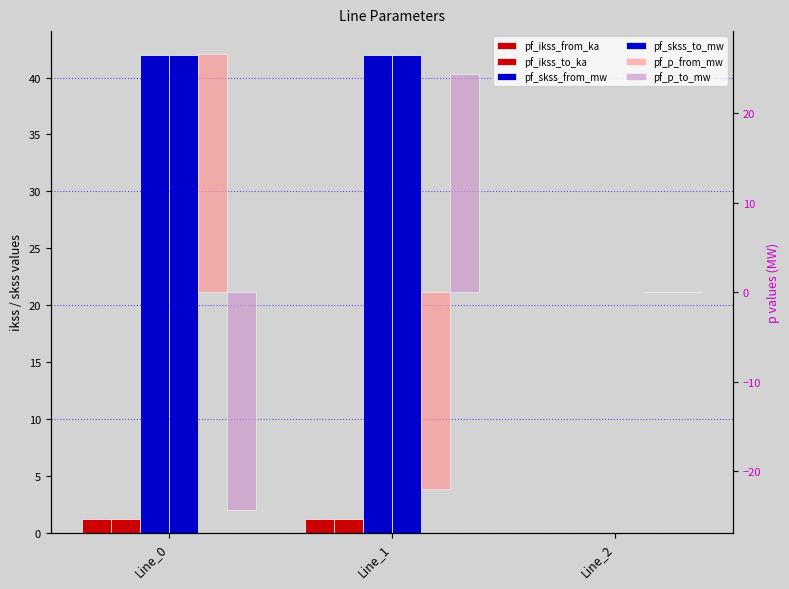

Reading left to right, transcribe all the data shown in this chart.

pf_ikss_from_ka: Line_0=1.2	Line_1=1.2	Line_2=0.0
pf_ikss_to_ka: Line_0=1.2	Line_1=1.2	Line_2=0.0
pf_skss_from_mw: Line_0=42.0	Line_1=42.0	Line_2=0.0
pf_skss_to_mw: Line_0=42.0	Line_1=42.0	Line_2=0.0
pf_p_from_mw: Line_0=26.6	Line_1=-22.0	Line_2=0.0
pf_p_to_mw: Line_0=-24.3	Line_1=24.3	Line_2=0.0